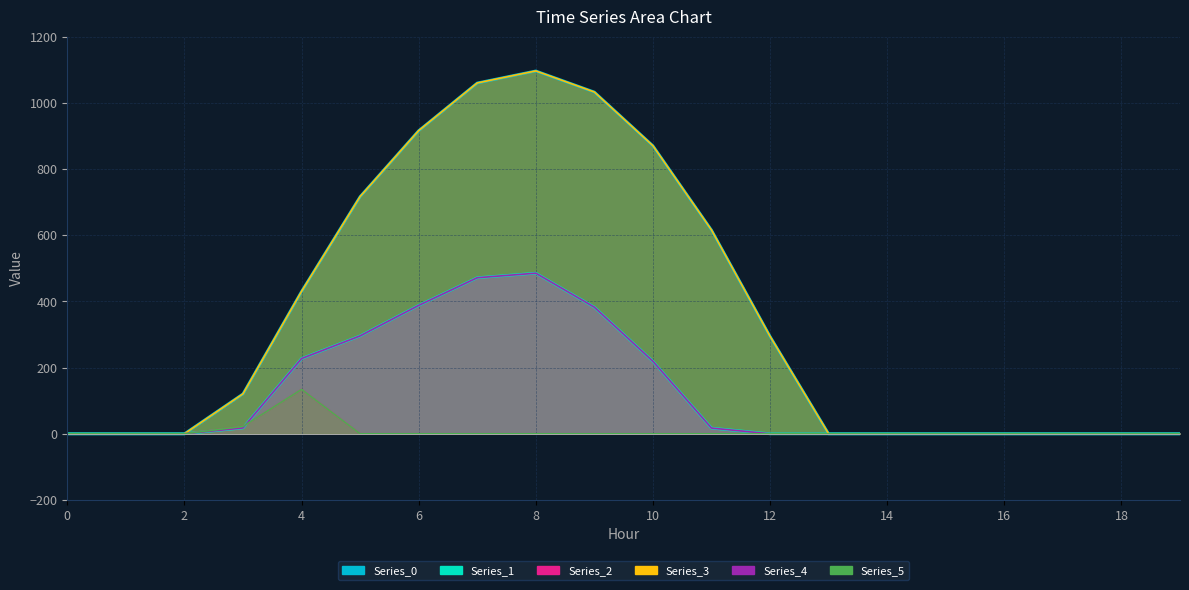

True or false: Series_3 and Series_4 cross at least once.

False